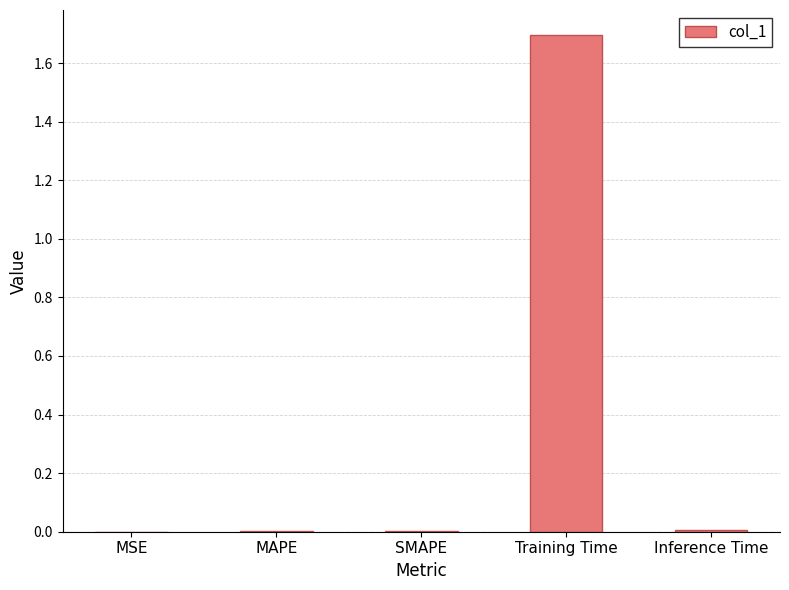

Is it true that the value at Training Time is 2.9?

False